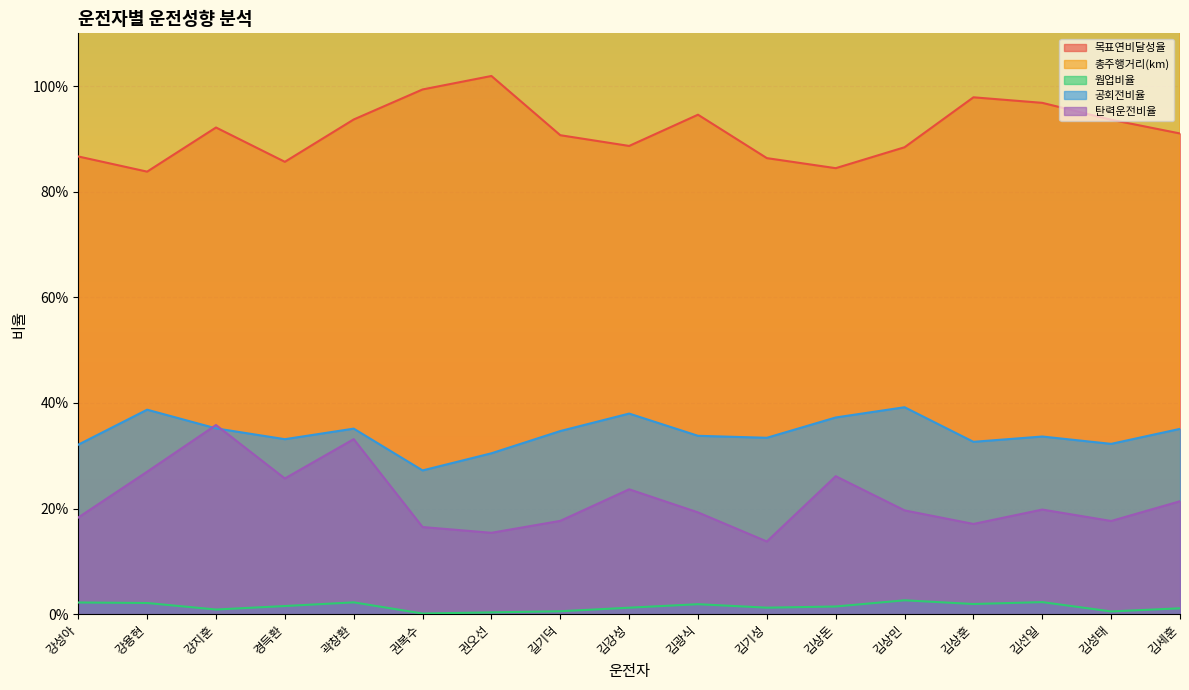

Reading left to right, transcribe all the data shown in this chart.

목표연비달성율: 강성아=0.9	강용현=0.8	강지훈=0.9	경득환=0.9	곽창환=0.9	권복수=1.0	권오선=1.0	길기덕=0.9	김강성=0.9	김광식=0.9	김기성=0.9	김상돈=0.8	김상민=0.9	김상훈=1.0	김선일=1.0	김성태=0.9	김세훈=0.9
총주행거리(km): 강성아=2977.7	강용현=1890.6	강지훈=1848.2	경득환=2907.3	곽창환=2368.3	권복수=2649.3	권오선=2966.3	길기덕=2615.2	김강성=2364.2	김광식=2709.2	김기성=1497.2	김상돈=2511.1	김상민=2763.2	김상훈=2904.0	김선일=2292.2	김성태=3037.9	김세훈=2025.2
웜업비율: 강성아=0.0	강용현=0.0	강지훈=0.0	경득환=0.0	곽창환=0.0	권복수=0.0	권오선=0.0	길기덕=0.0	김강성=0.0	김광식=0.0	김기성=0.0	김상돈=0.0	김상민=0.0	김상훈=0.0	김선일=0.0	김성태=0.0	김세훈=0.0
공회전비율: 강성아=0.3	강용현=0.4	강지훈=0.4	경득환=0.3	곽창환=0.4	권복수=0.3	권오선=0.3	길기덕=0.3	김강성=0.4	김광식=0.3	김기성=0.3	김상돈=0.4	김상민=0.4	김상훈=0.3	김선일=0.3	김성태=0.3	김세훈=0.4
탄력운전비율: 강성아=0.2	강용현=0.3	강지훈=0.4	경득환=0.3	곽창환=0.3	권복수=0.2	권오선=0.2	길기덕=0.2	김강성=0.2	김광식=0.2	김기성=0.1	김상돈=0.3	김상민=0.2	김상훈=0.2	김선일=0.2	김성태=0.2	김세훈=0.2